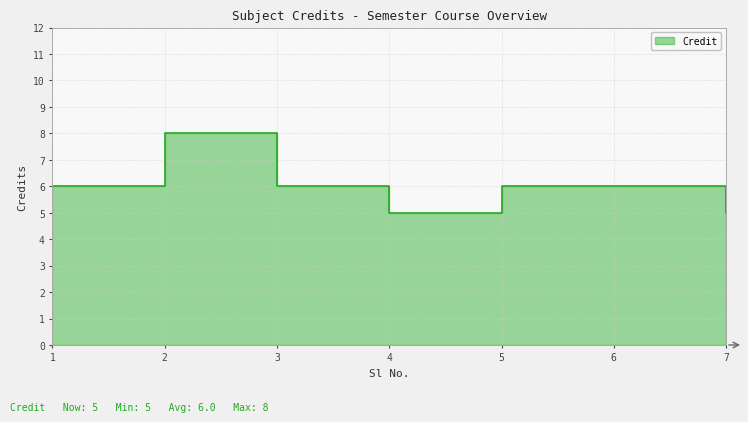

What is the change in value from 3 to 4?

-1